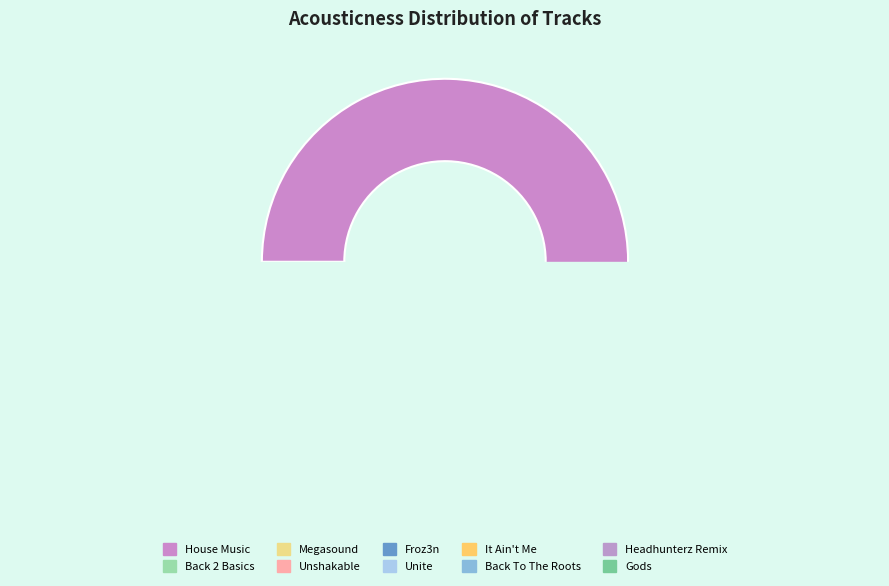

What percentage is NOT represented by Froz3n?

99.6%